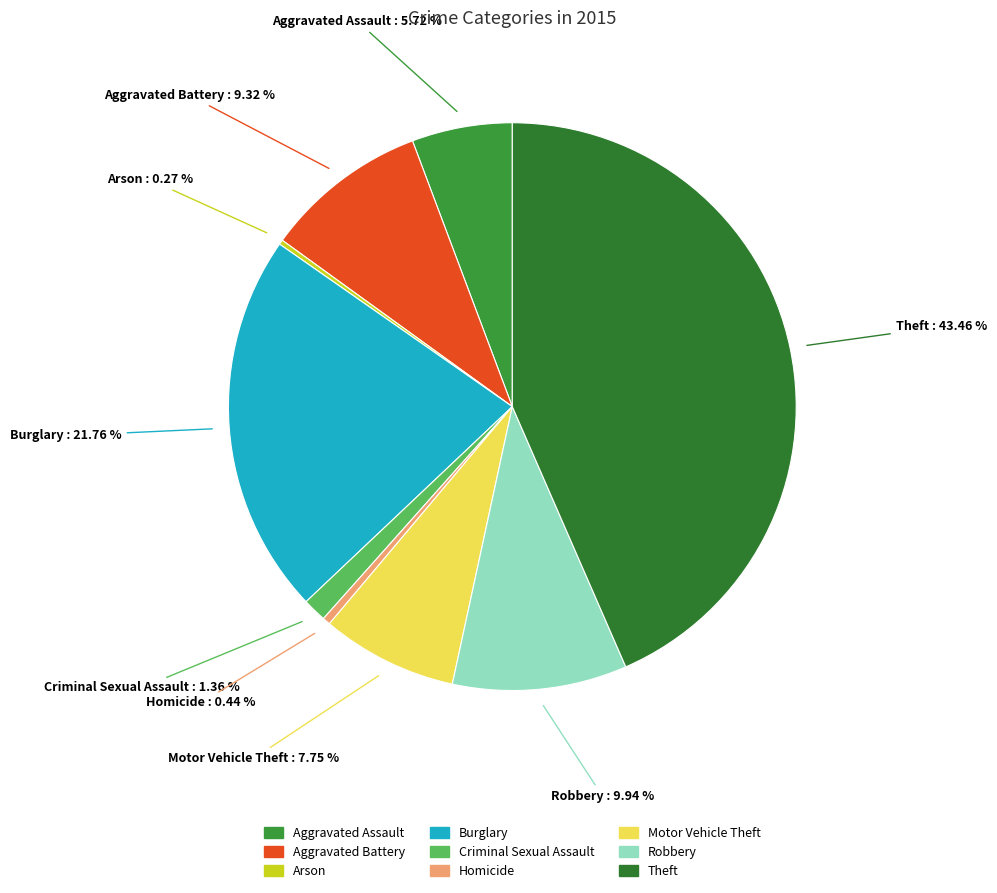

Is Theft the majority of the pie?

No